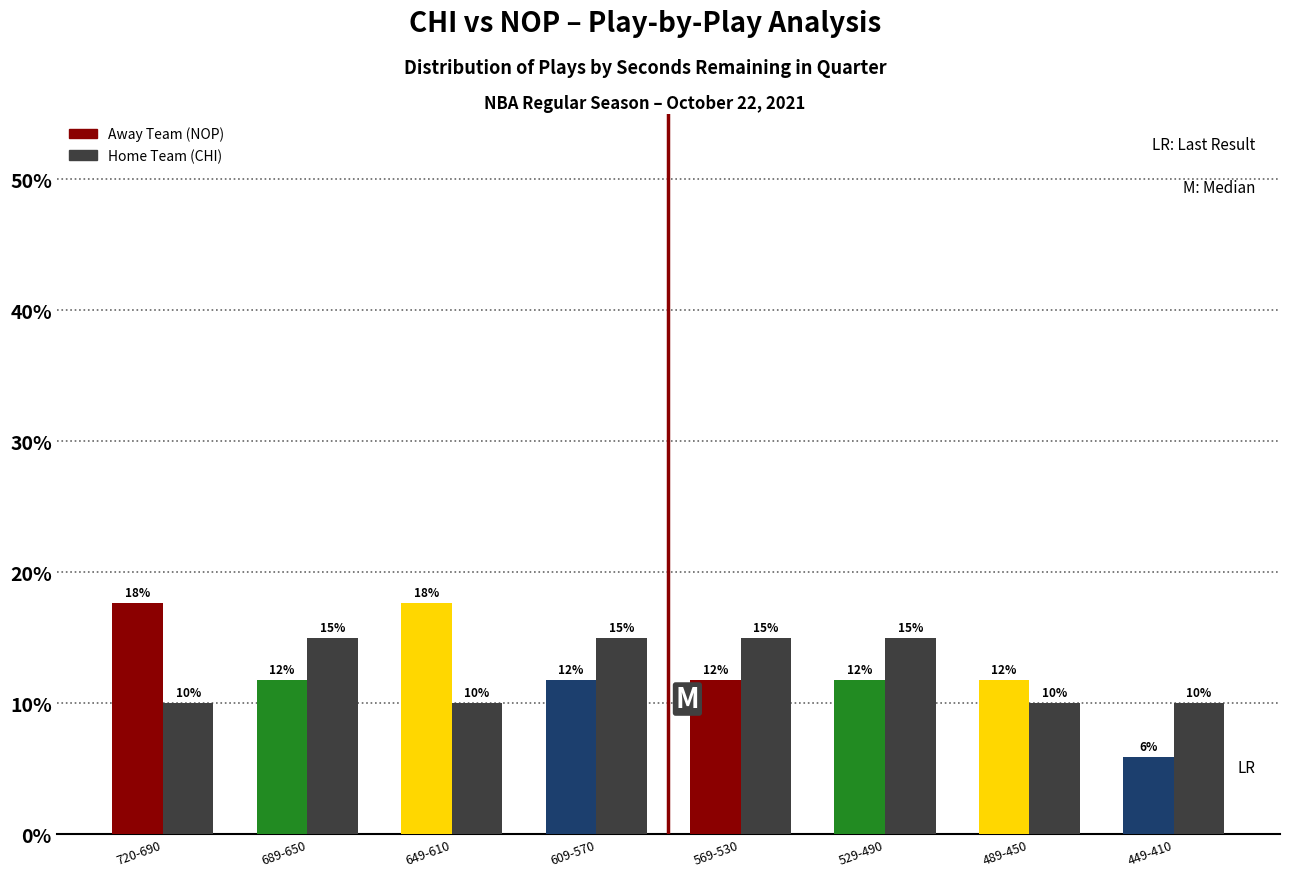

At which category does the chart reach its minimum across all series?

449-410